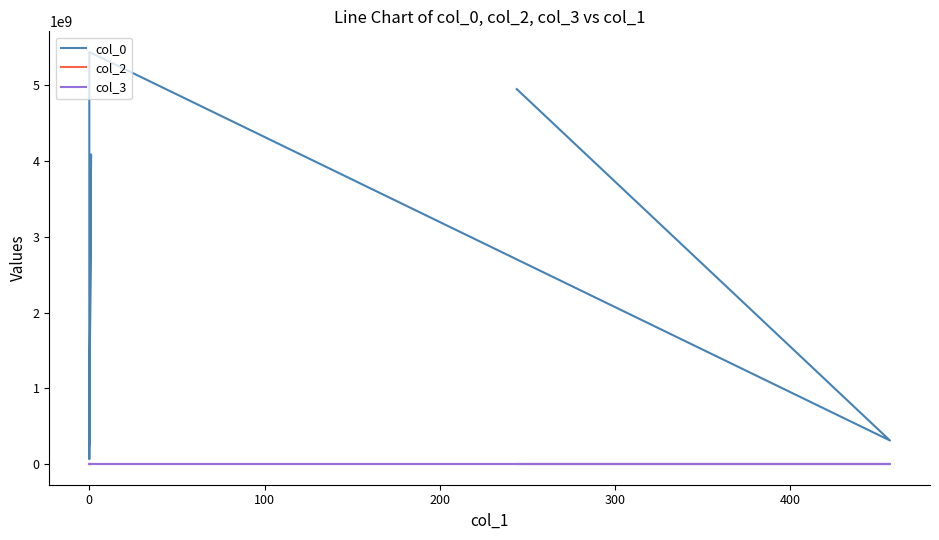

Rank the categories by col_2 value from highest to lowest.

400, 500, −100, 0, 100, 200, 300